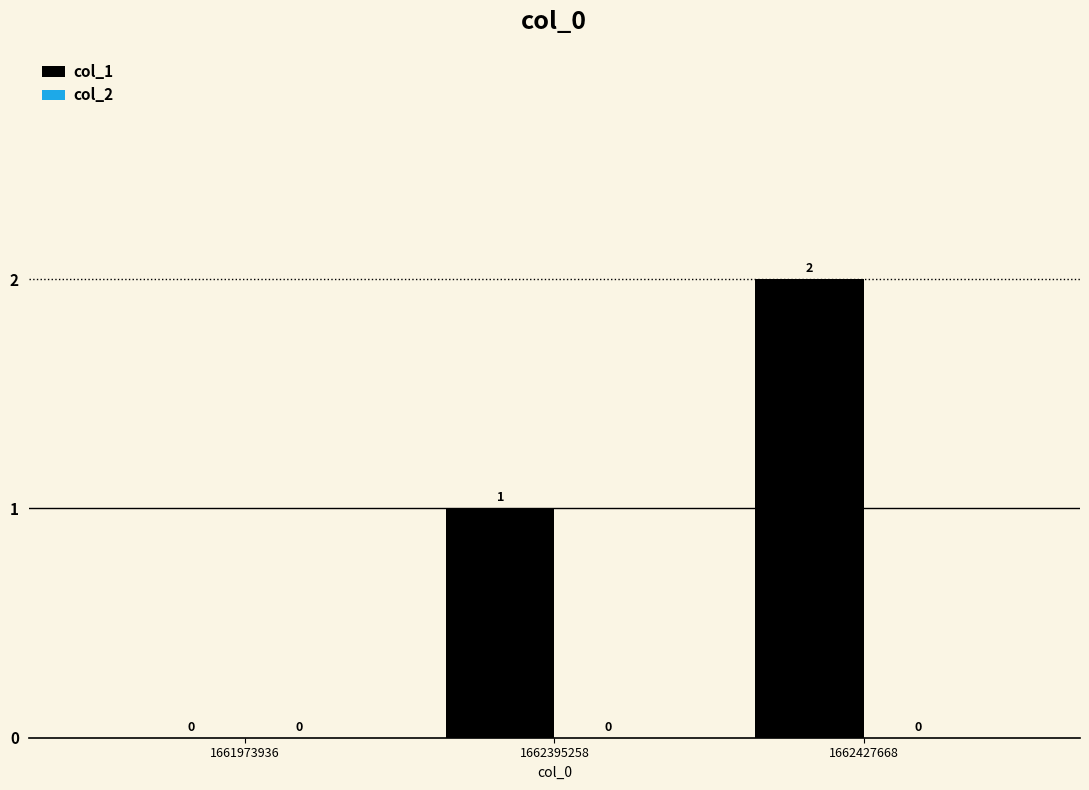

What is the change in value from 1662395258 to 1662427668?

+1